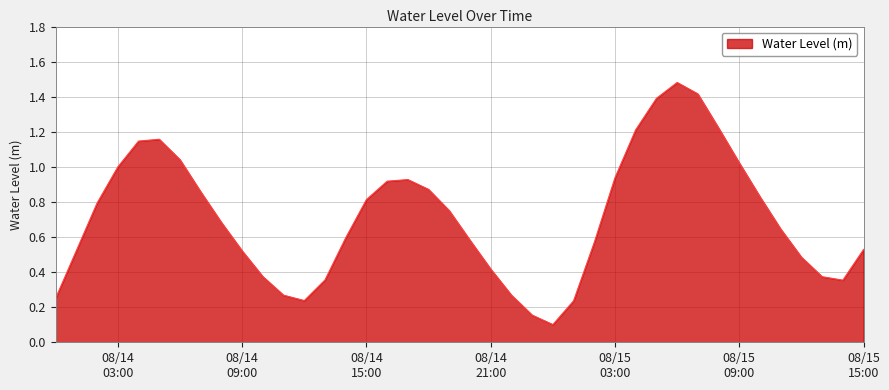

What is the difference between the maximum and minimum values?

1.4